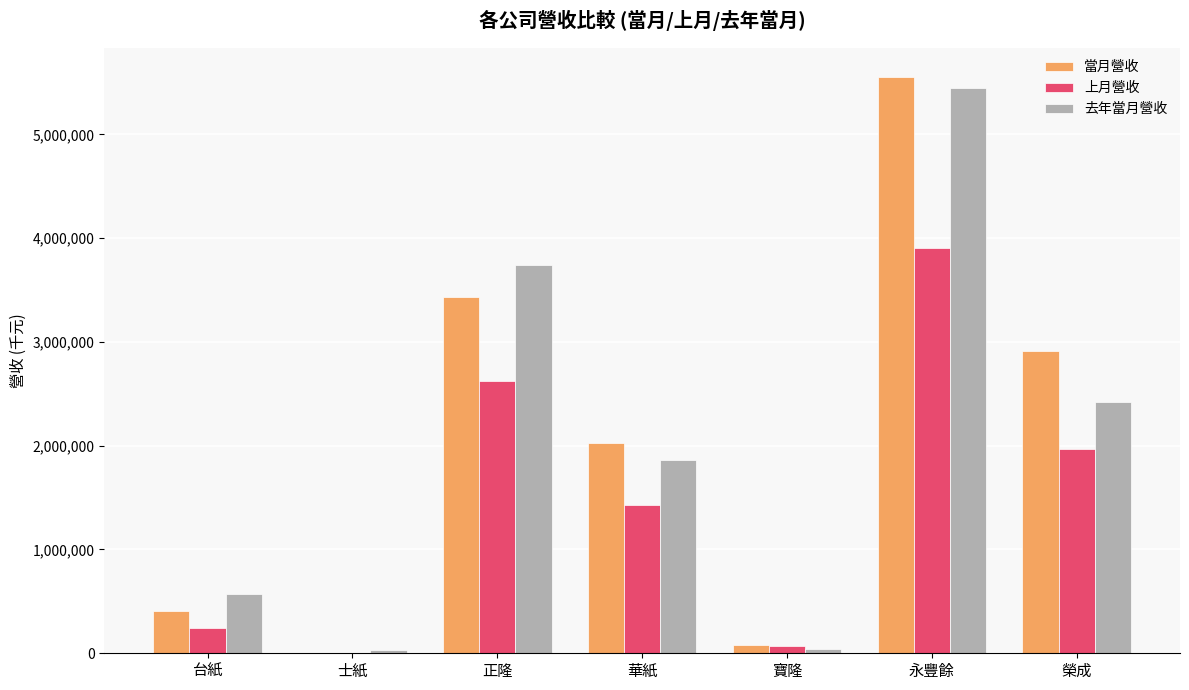

What is the sum of the 去年當月營收 values at 正隆 and 台紙?

4316467